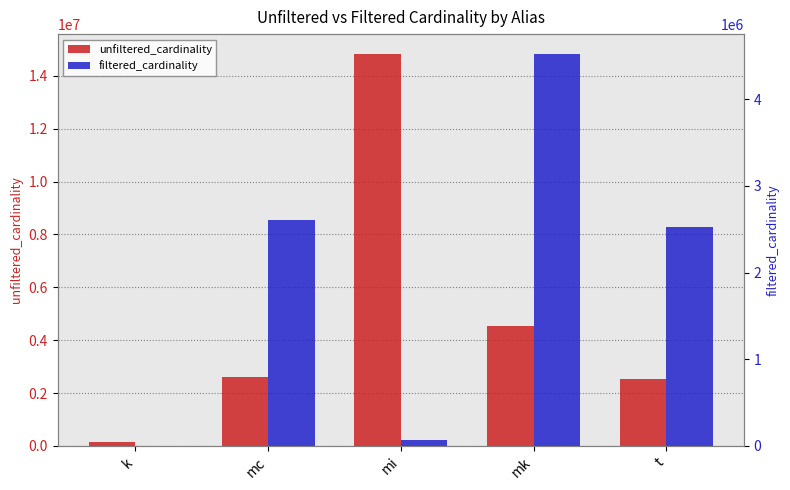

Is it true that unfiltered_cardinality equals 862266 at t?

False